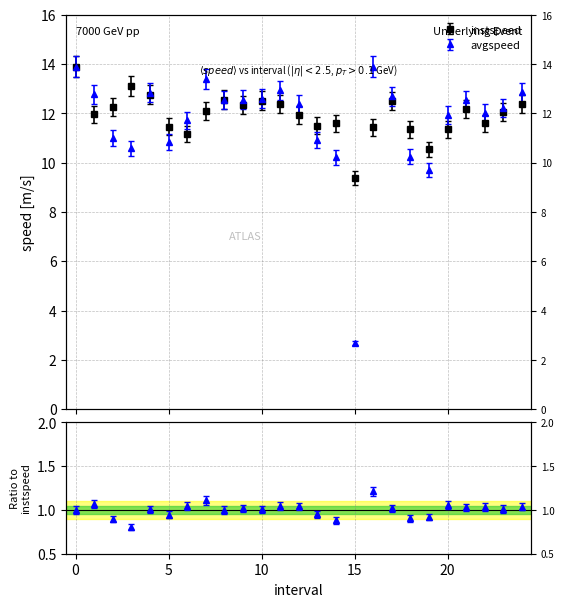

How many series are shown in this chart?

2